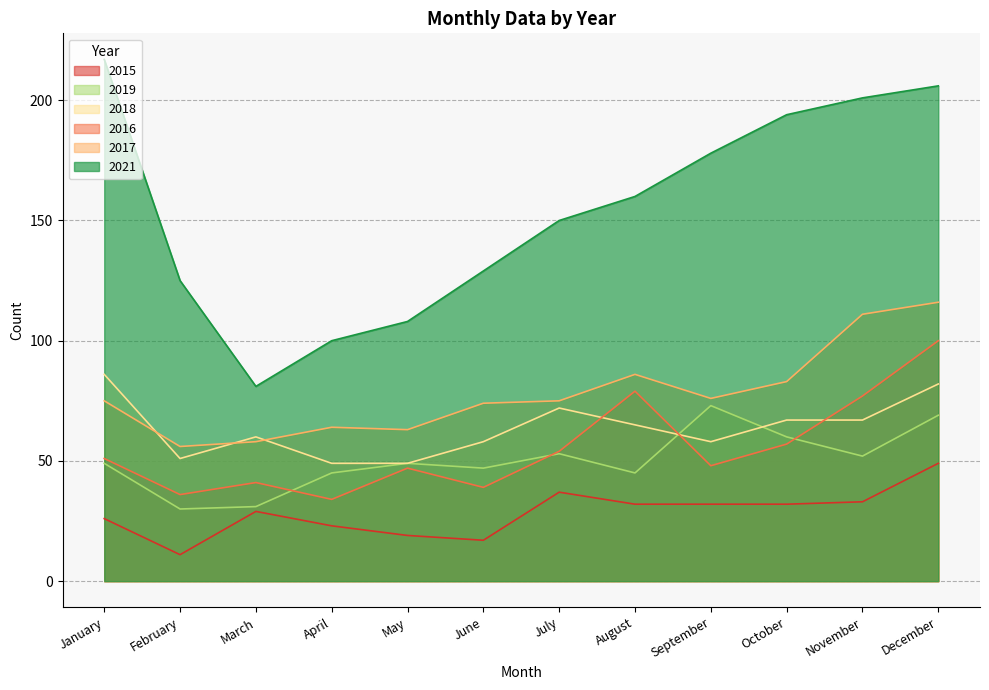

Which series has the widest spread of values?

2021